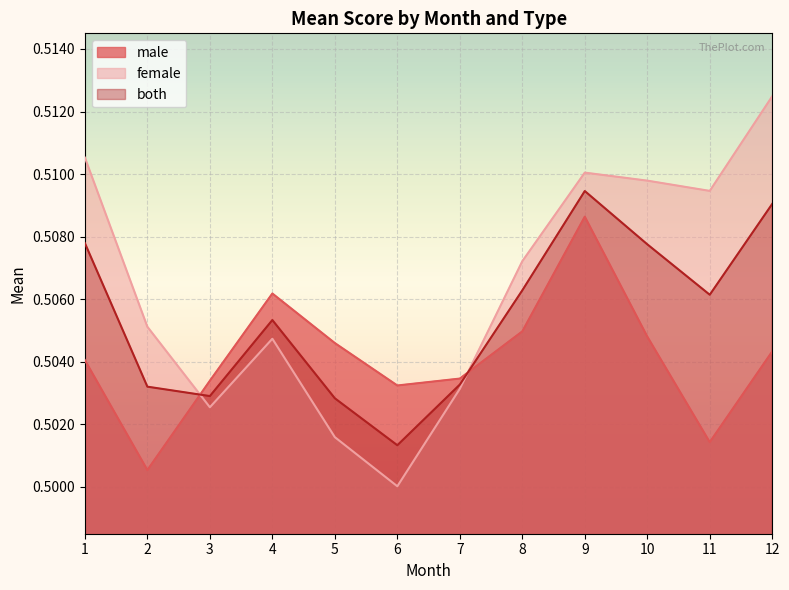

Rank the series by their maximum value, from highest to lowest.

female, both, male